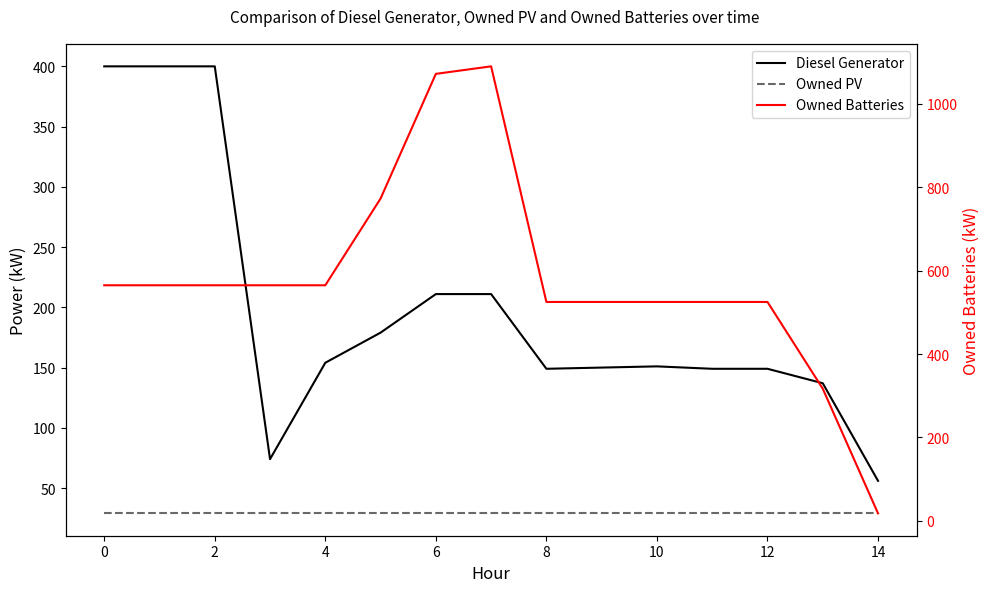

What are all the series names shown in the legend?

Diesel Generator, Owned PV, Owned Batteries